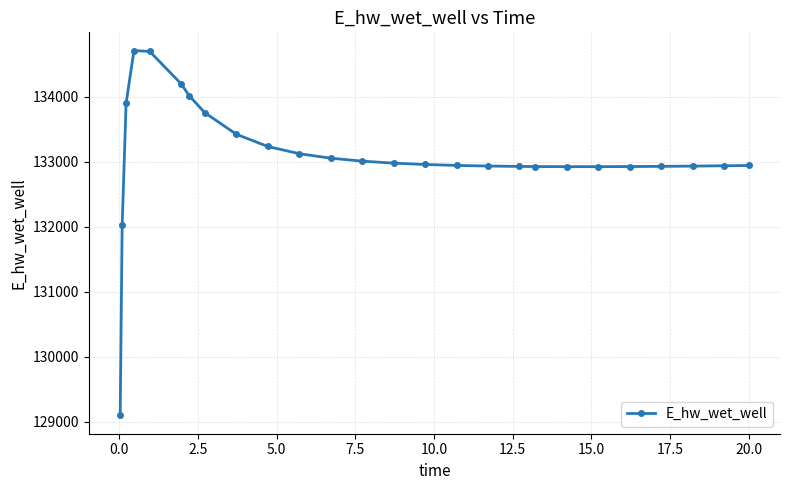

What is the minimum value shown in the chart?

129099.5